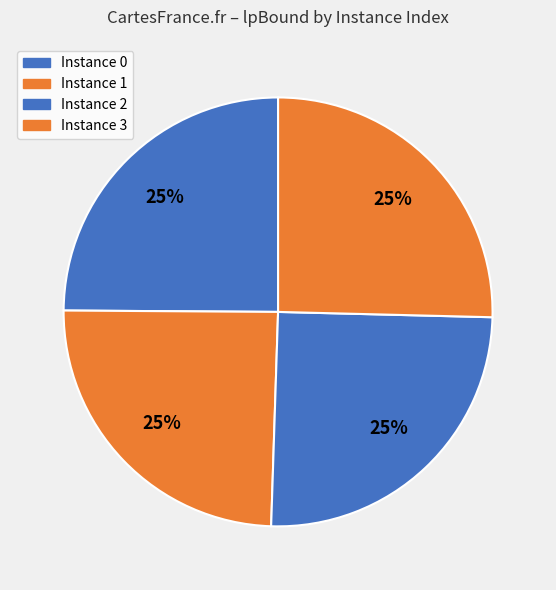

Which slice is the smallest?

1